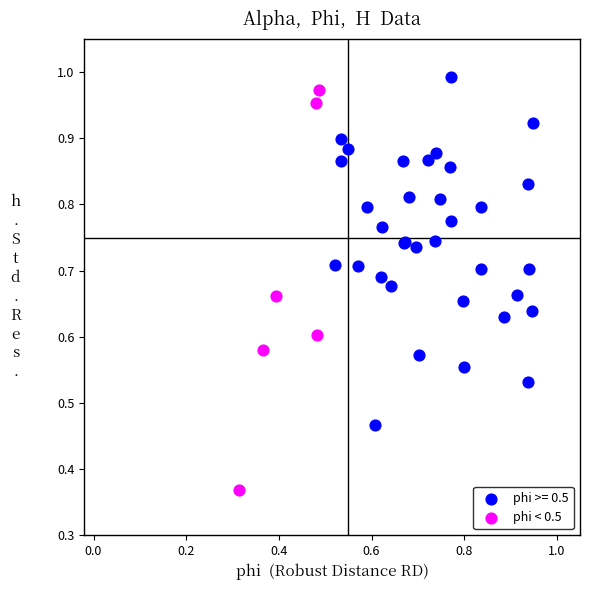

Which series has the widest spread of Y values?

phi < 0.5